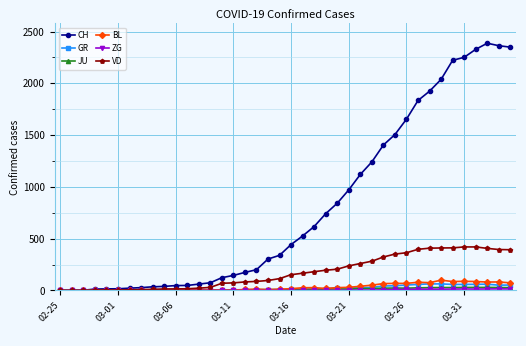

Which series has the widest spread of values?

CH